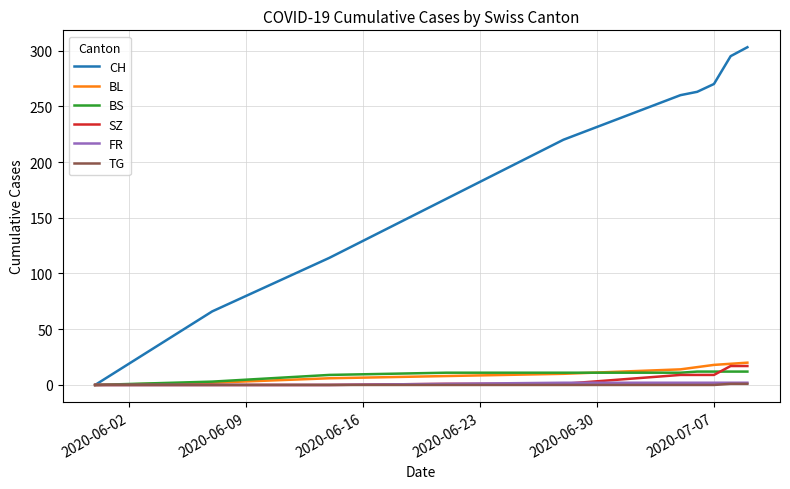

What is the highest value of the CH series?

303